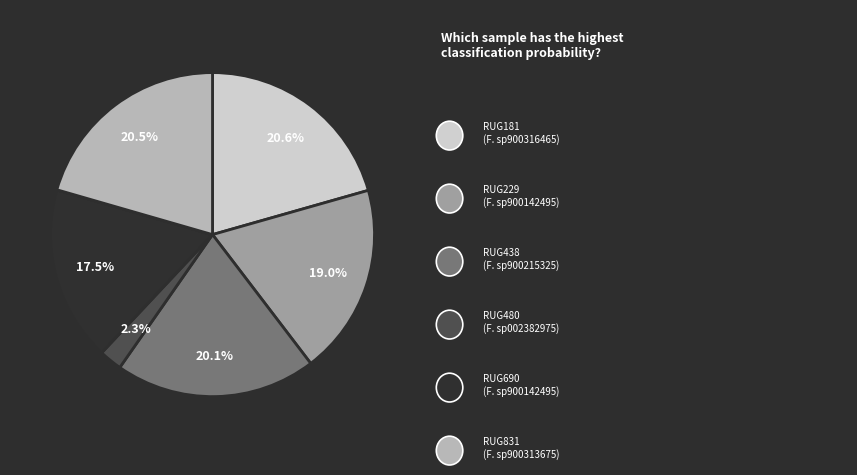

Does any single category account for the majority?

No